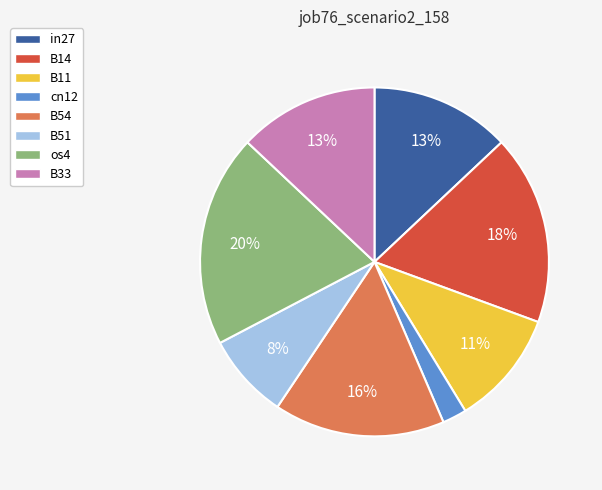

How many slices are in this pie chart?

8